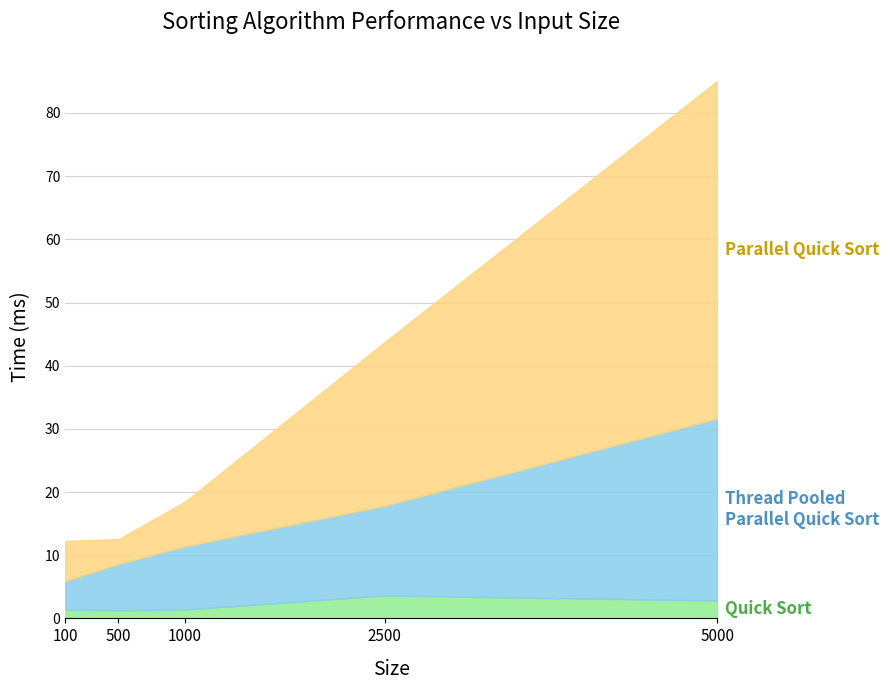

Reading left to right, extract all data points from this chart.

Quick Sort: 100=1.4	500=1.3	1000=1.4	2500=3.6	5000=2.8
Parallel Quick Sort: 100=6.3	500=3.9	1000=7.1	2500=25.9	5000=53.4
Thread Pooled Parallel Quick Sort: 100=4.5	500=7.3	1000=10.0	2500=14.2	5000=28.8